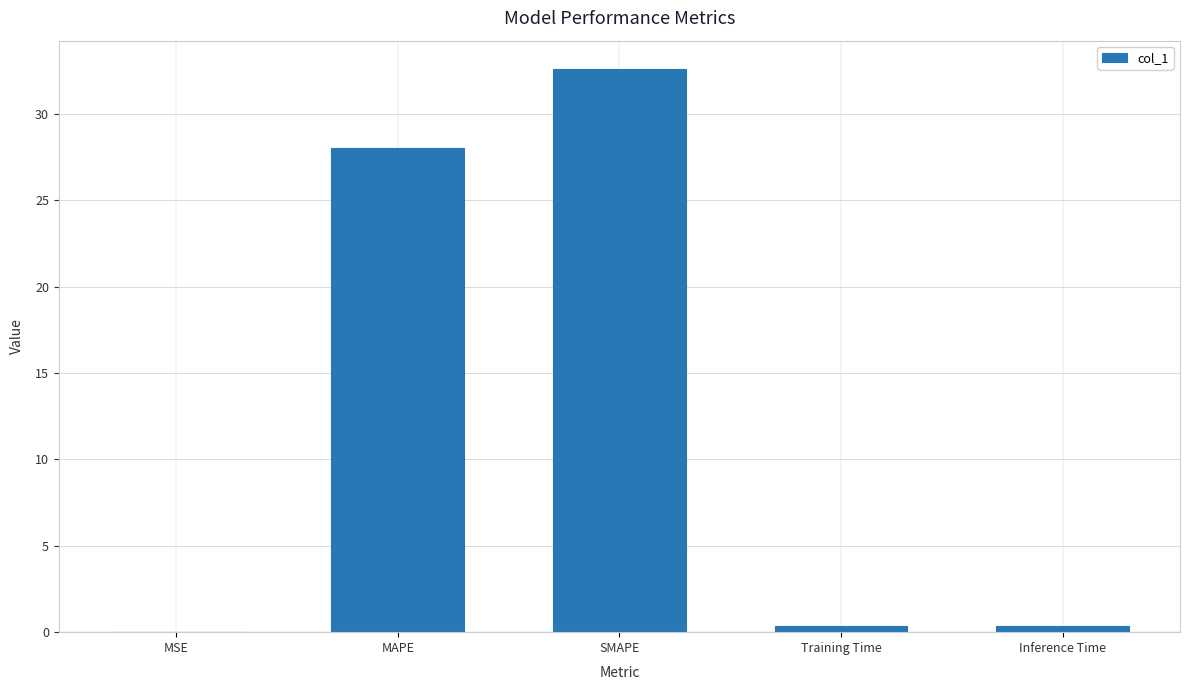

Are the bars horizontal?

No